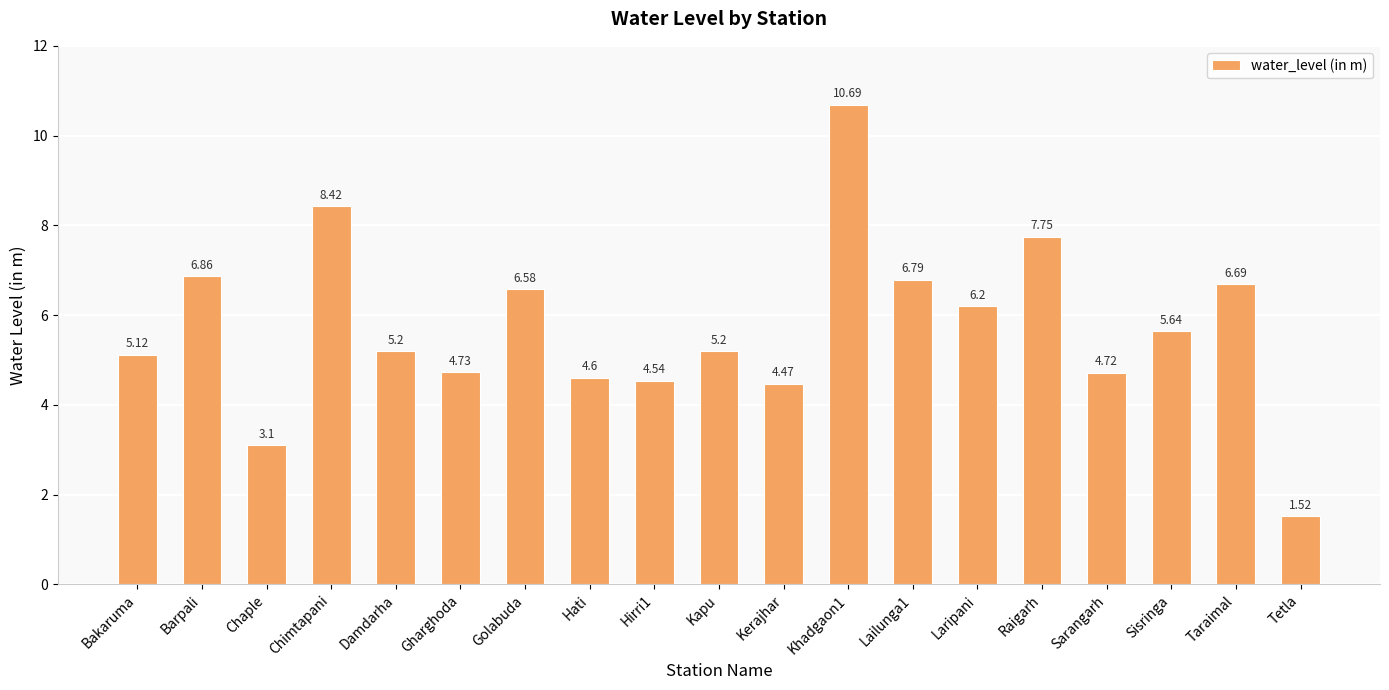

What is the change in value from Damdarha to Sarangarh?

-0.5